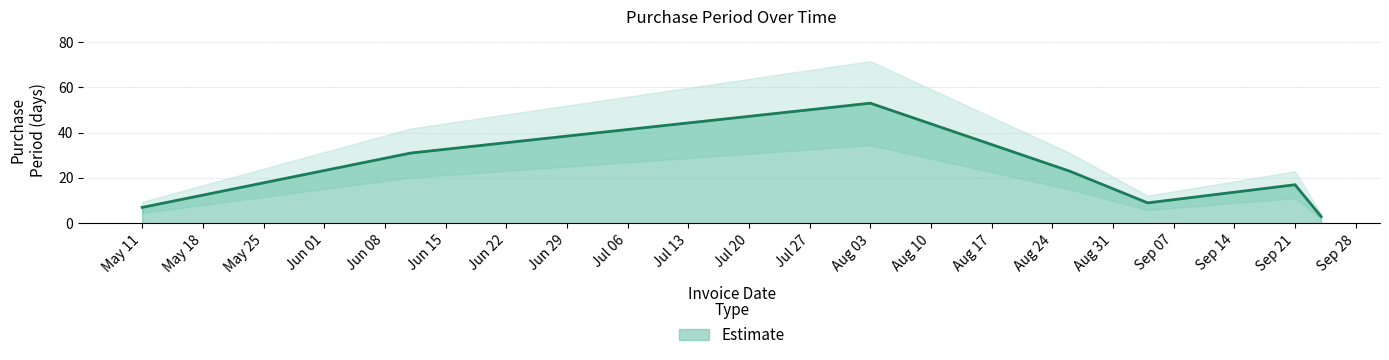

List the labels in order of value, largest first.

2015-08-03, 2015-06-11, 2015-08-26, 2015-09-21, 2015-09-04, 2015-05-11, 2015-09-24